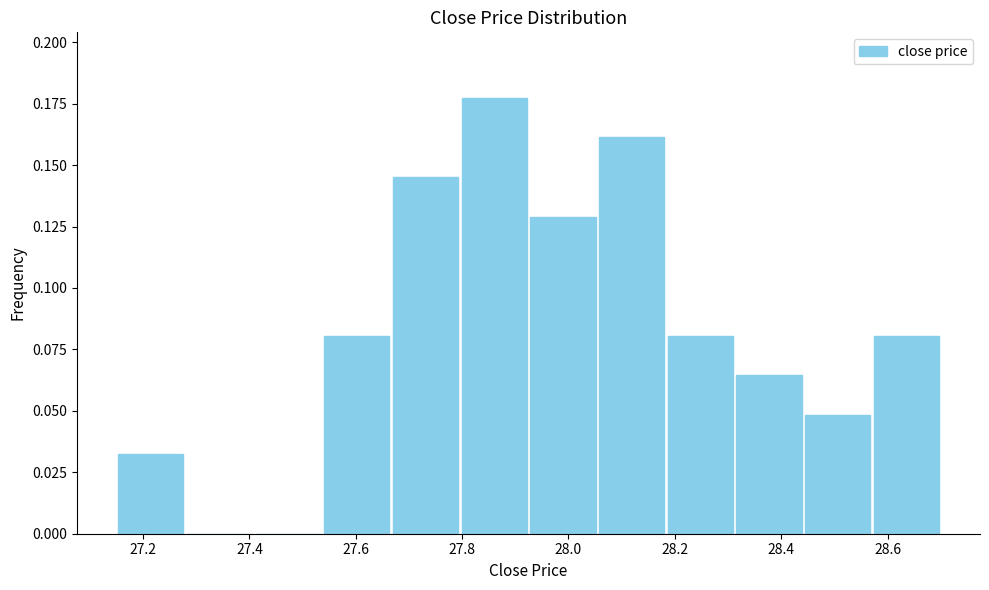

Reading left to right, list every bar in this chart as the range it spans on the x-axis followed by its height. Neither the bar edges nor the heights are printed on the chart, so give them approximately, as read against the axes.

27.16 to 27.28: 0.030
27.28 to 27.40: 0
27.40 to 27.54: 0
27.54 to 27.66: 0.080
27.66 to 27.80: 0.145
27.80 to 27.92: 0.175
27.92 to 28.06: 0.130
28.06 to 28.18: 0.160
28.18 to 28.32: 0.080
28.32 to 28.44: 0.065
28.44 to 28.58: 0.050
28.58 to 28.70: 0.080